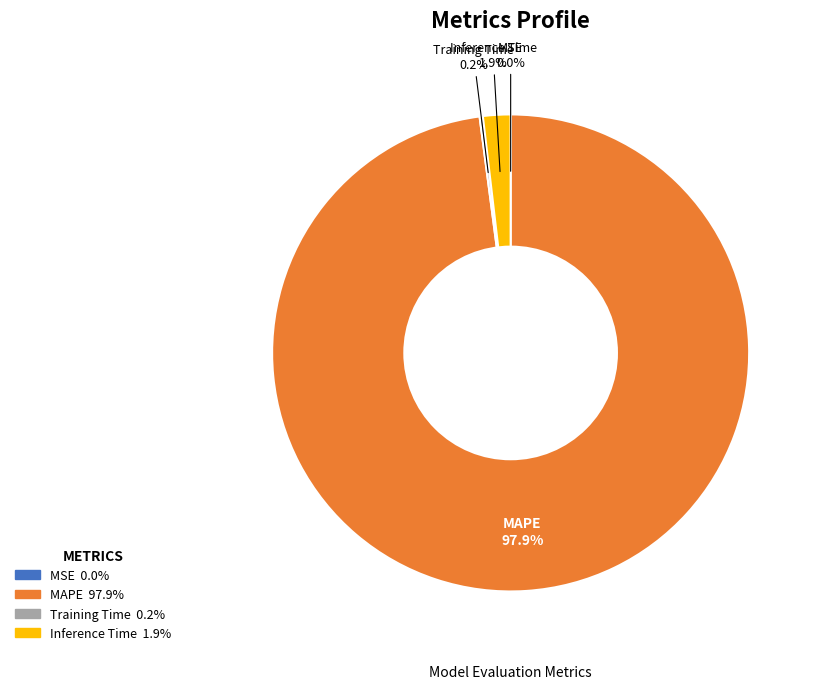

Does any single category account for the majority?

Yes